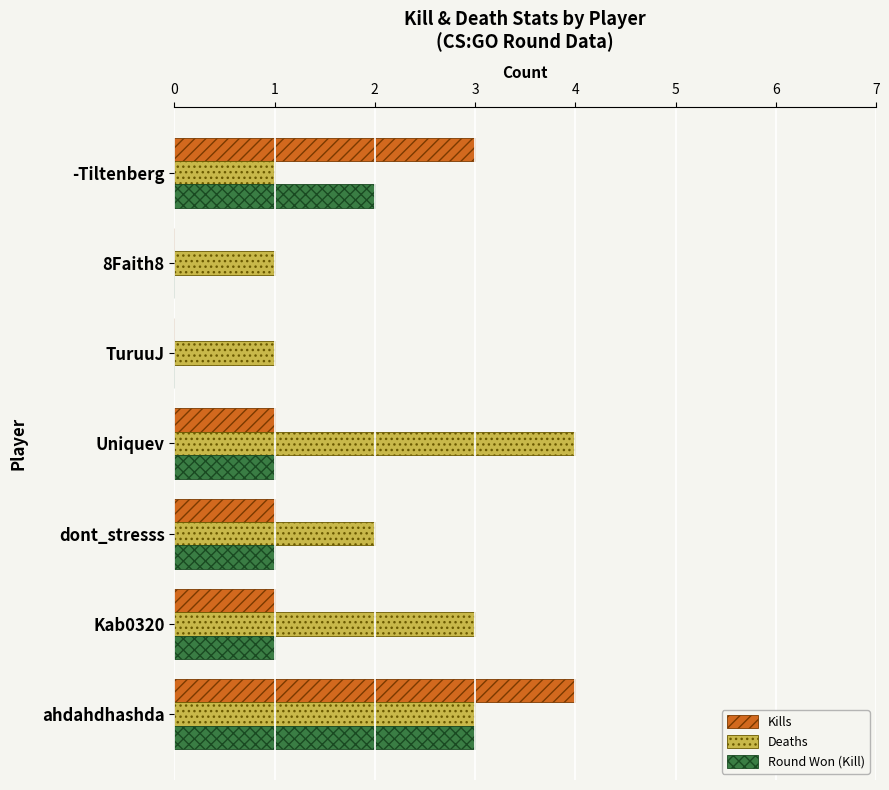

Count the number of categories in the chart.

7